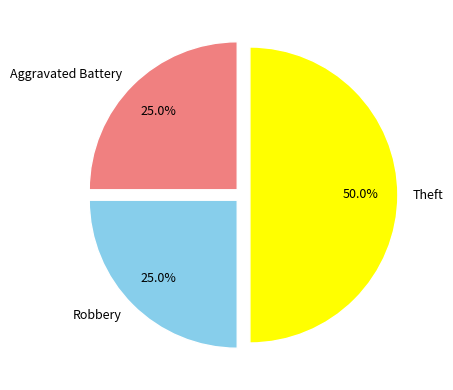

What is the largest slice in the pie chart?

Theft